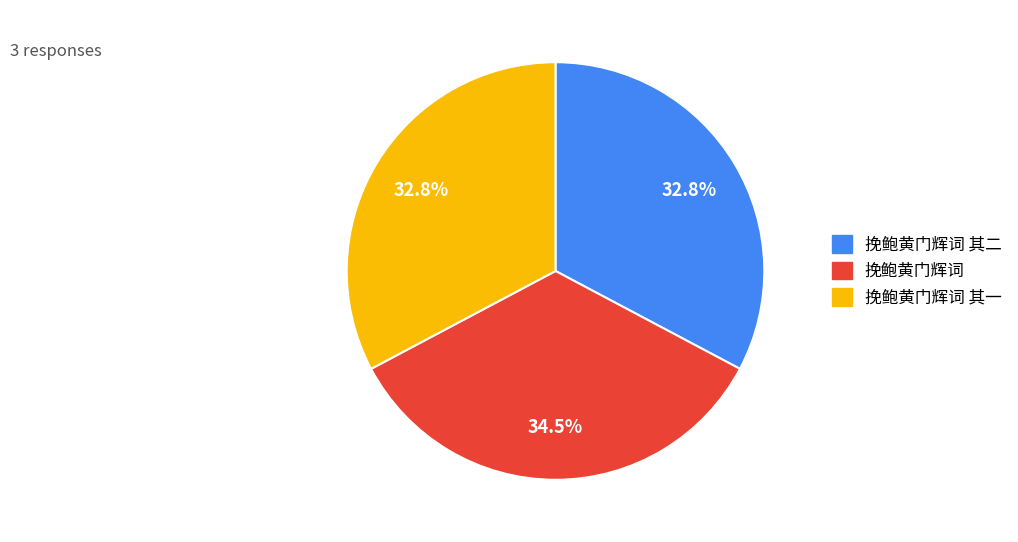

Which category has the biggest portion of the pie?

挽鲍黄门辉词